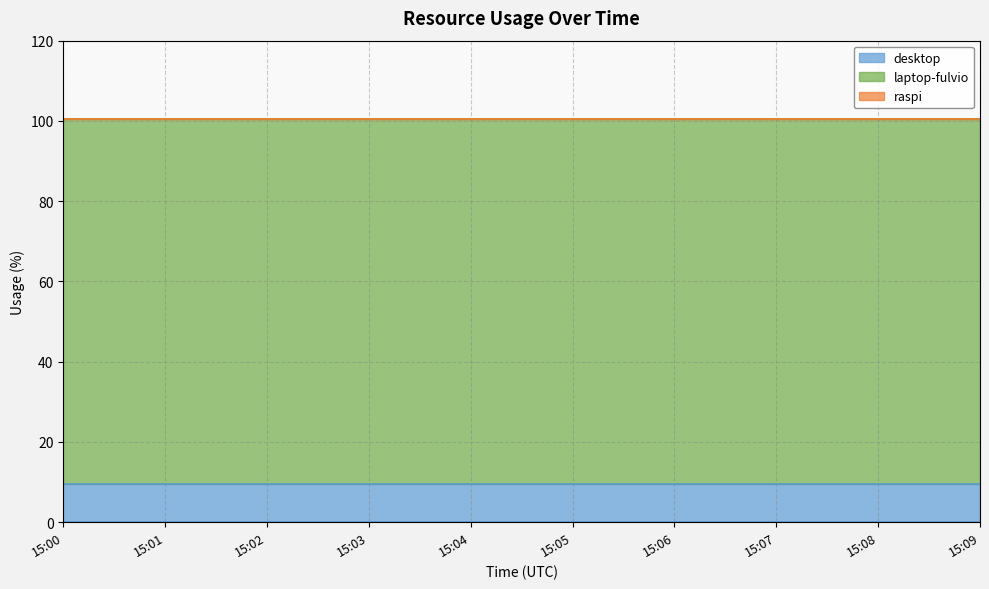

True or false: laptop-fulvio and raspi intersect in this chart.

False